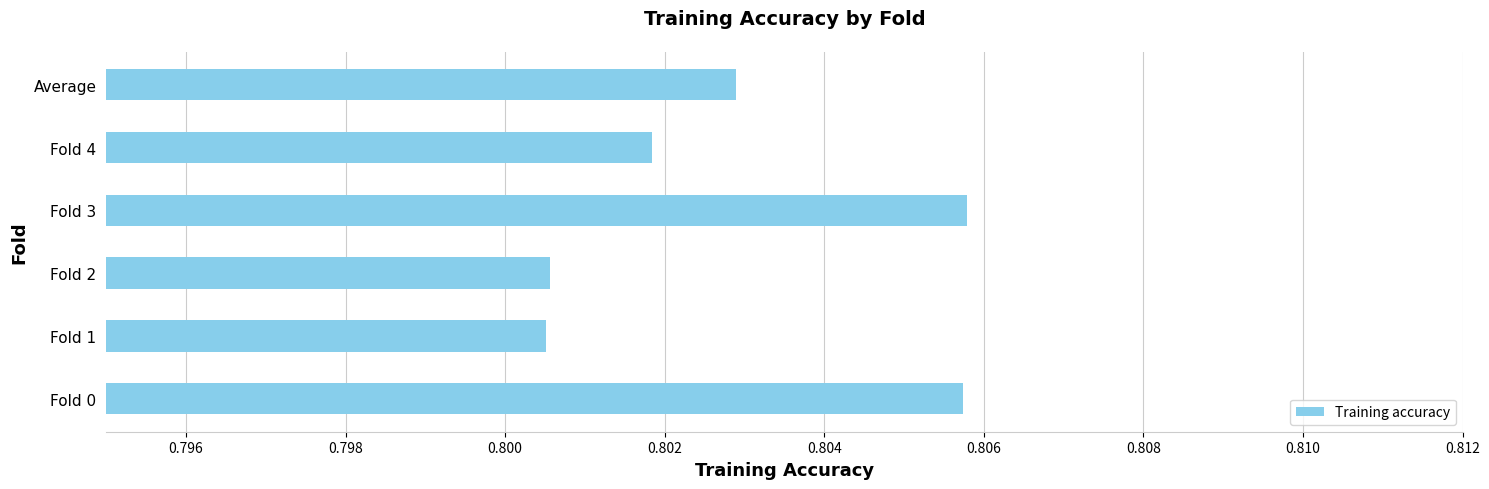

The value at Fold 1 is 0.5. True or false?

False